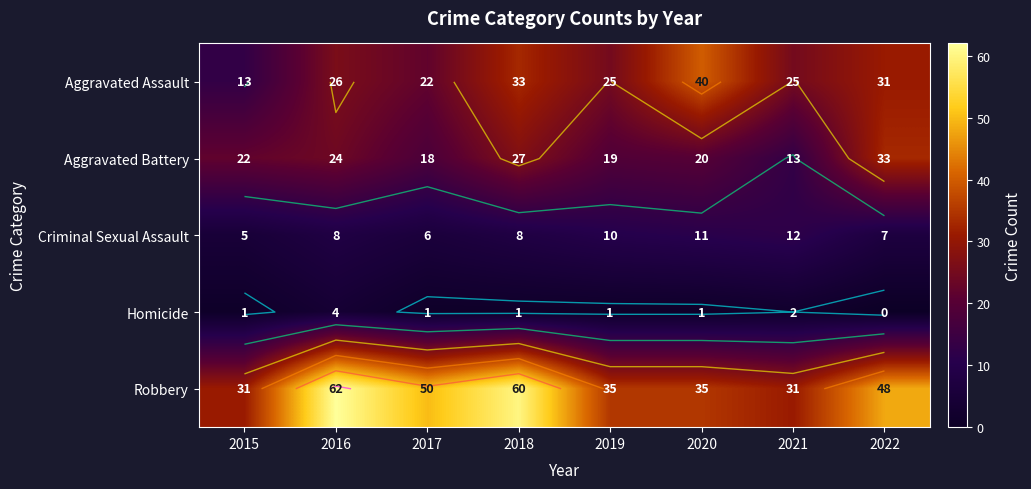

Is it true that Homicide equals 1 at 2015?

True